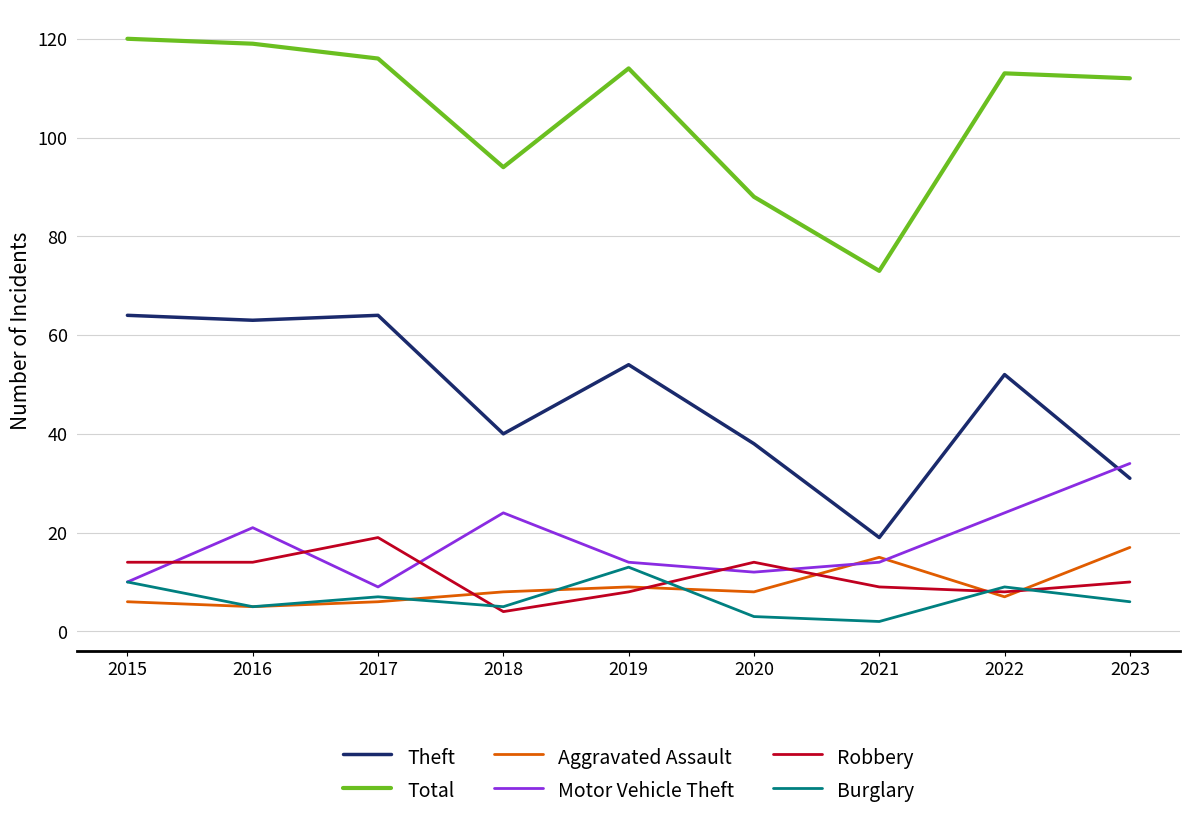

At how many categories does at least one series exceed 110?

6